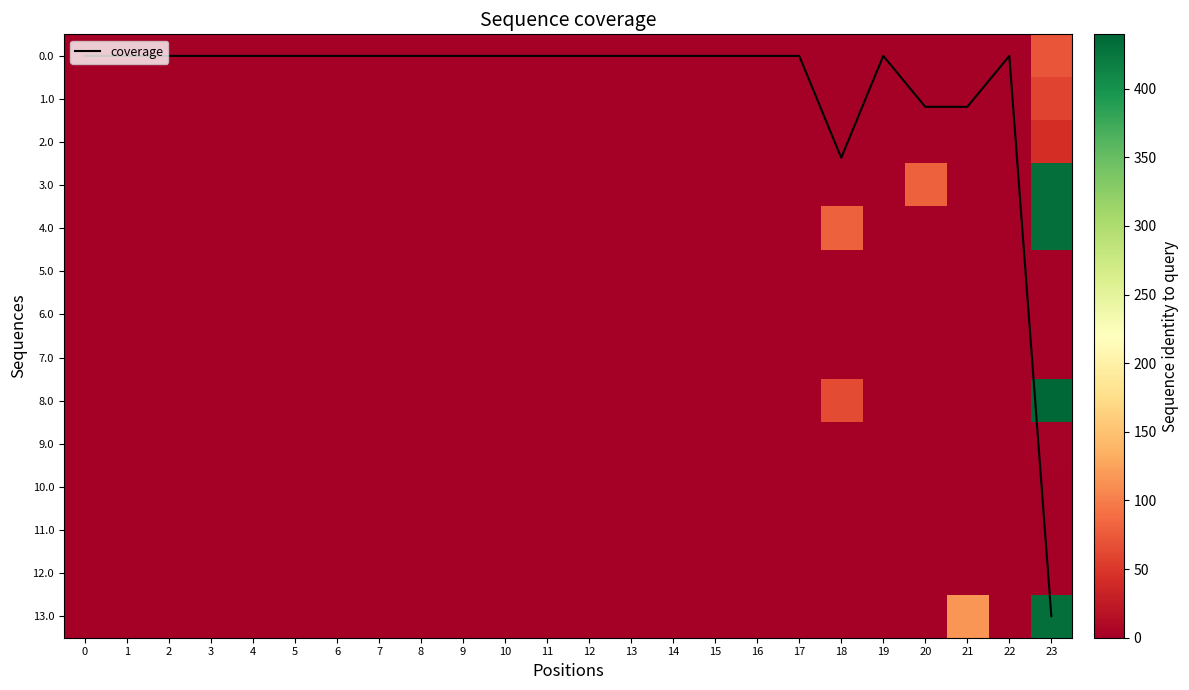

Is it true that coverage equals 0.0 at 12?

True